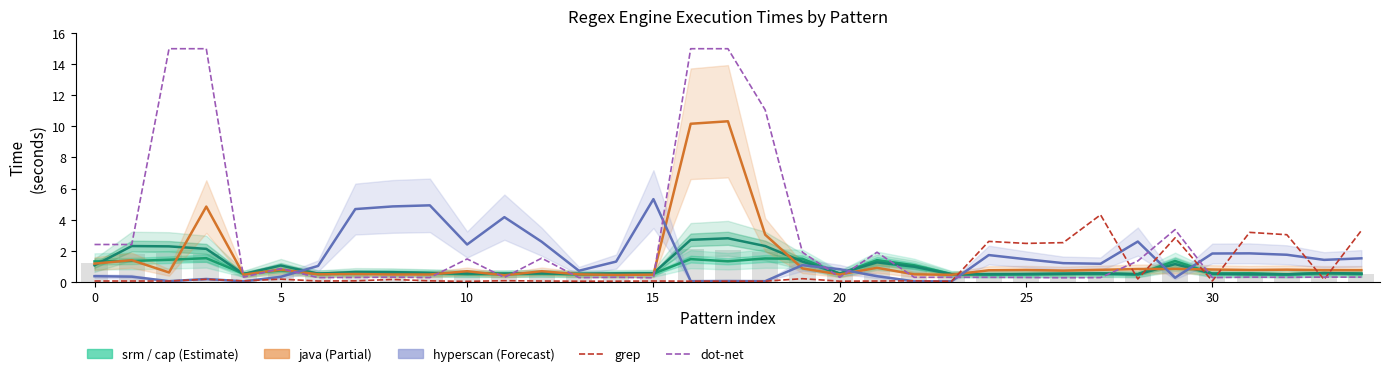

True or false: srm has a value of 0.7 at 0.

False